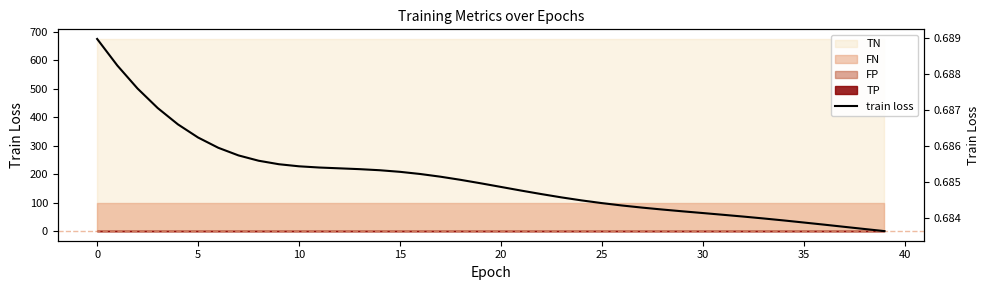

What is the maximum value shown in the chart?

0.7